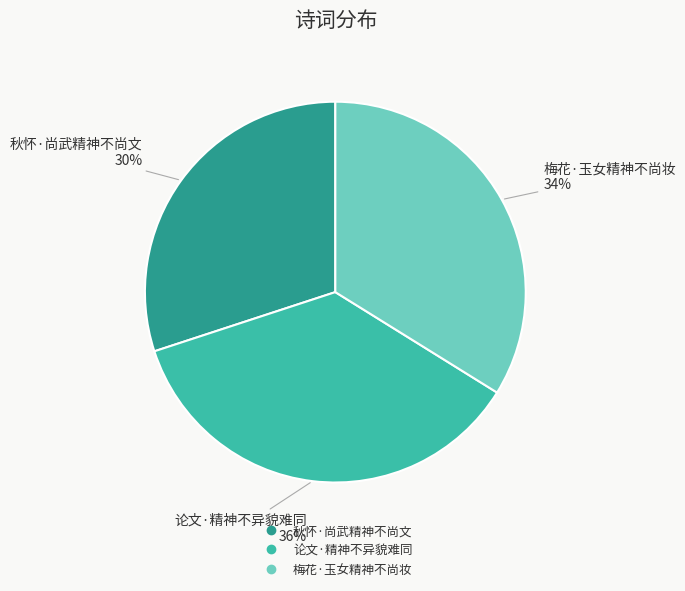

What is the largest slice in the pie chart?

论文·精神不异貌难同